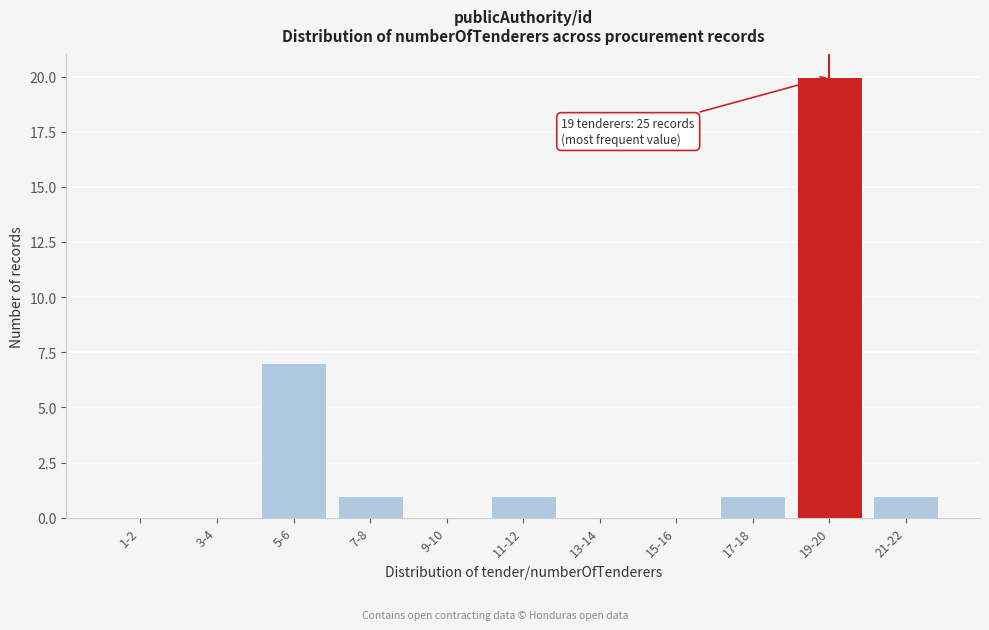

Reading left to right, list all the values displayed in this chart.

1-2=0	3-4=0	5-6=7	7-8=1	9-10=0	11-12=1	13-14=0	15-16=0	17-18=1	19-20=20	21-22=1